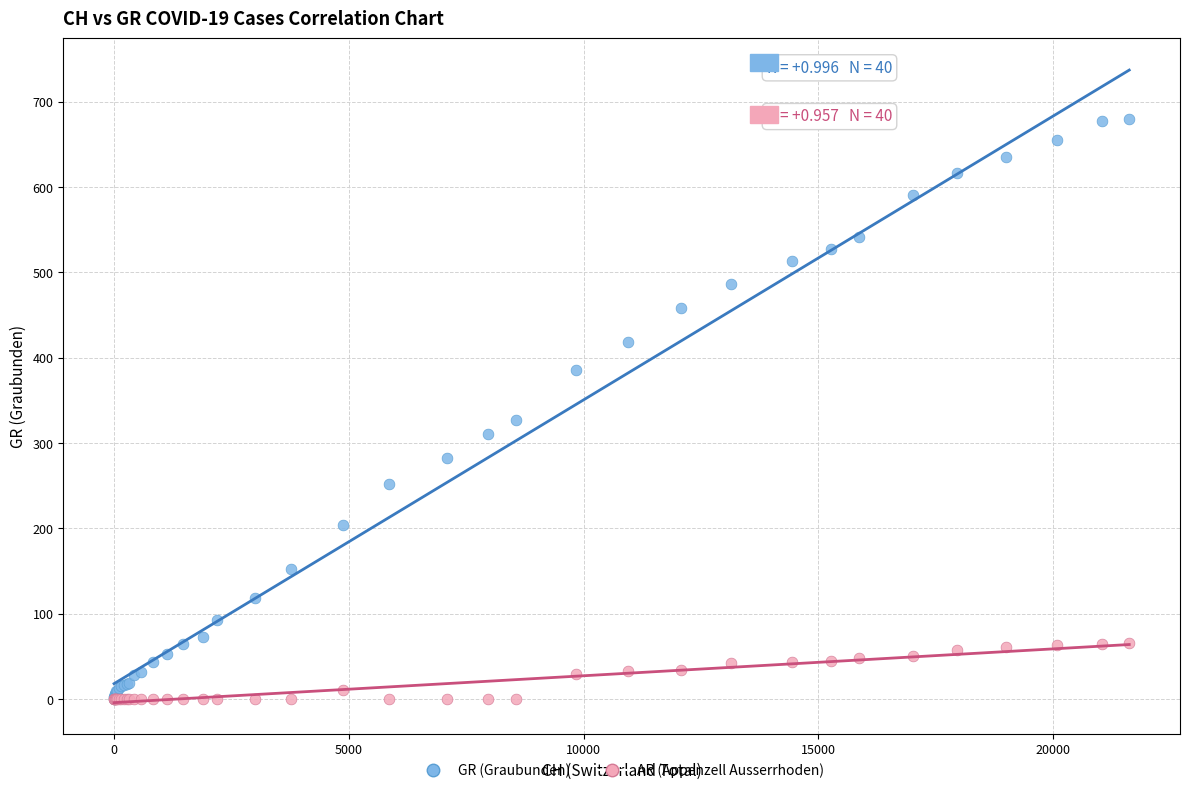

In the GR (Graubunden) series, what Y value is closest to 340?

327